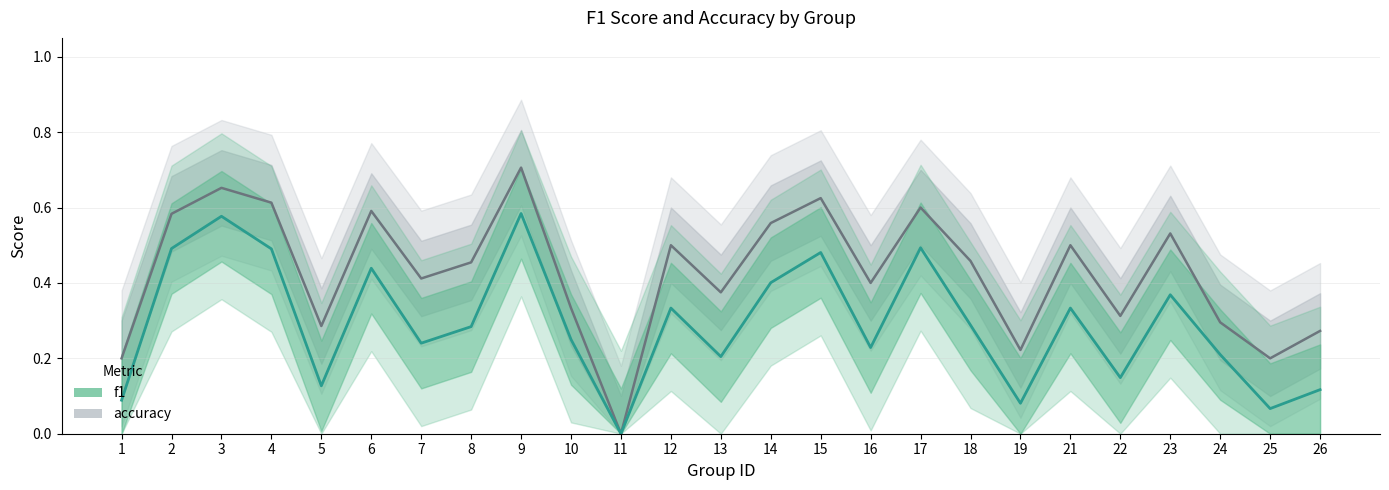

In f1, how many points are higher than both neighbors (excluding endpoints)?

8